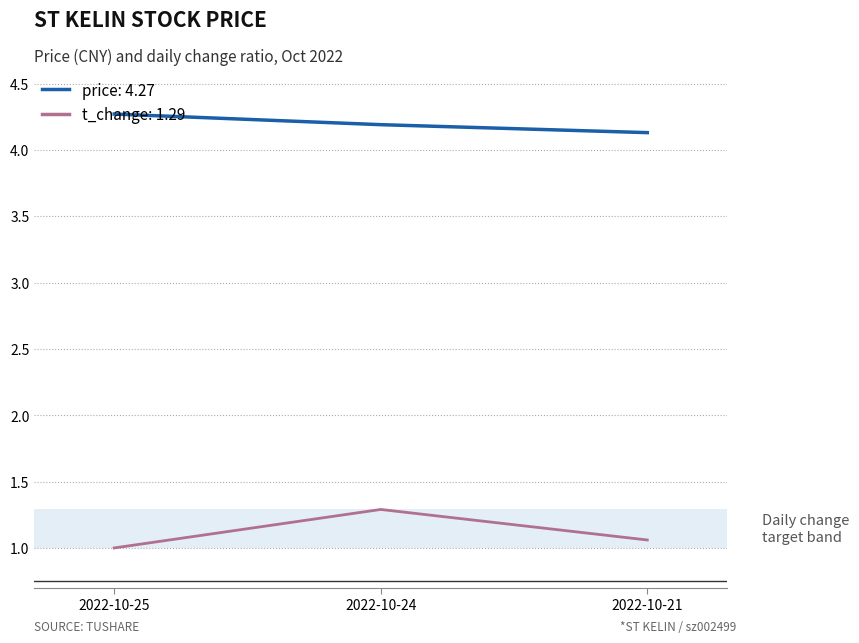

What is the difference between the highest and lowest values at 2022-10-25?

3.3